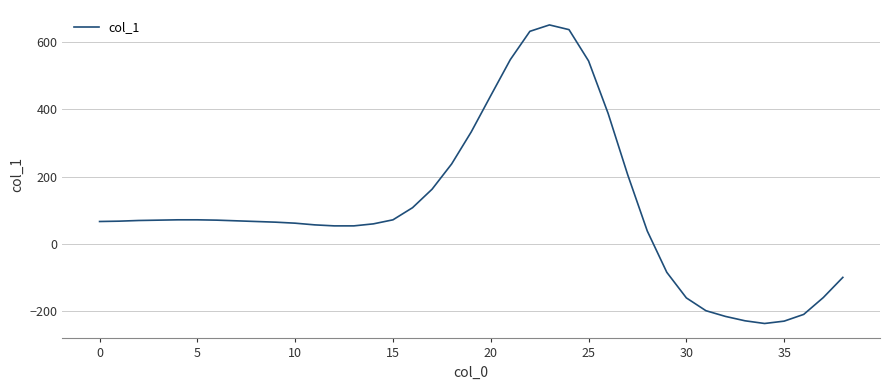

What is the average value?

107